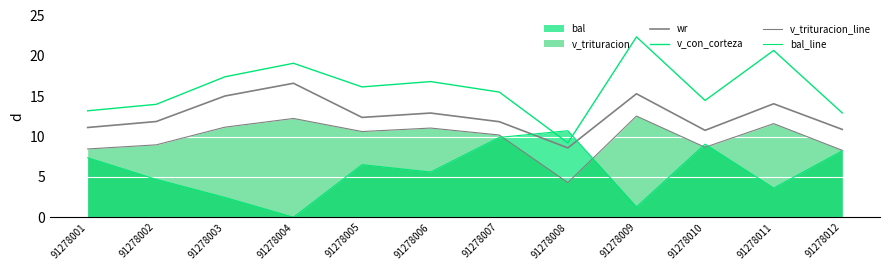

Reading left to right, extract all data points from this chart.

wr: 91278001=11.1	91278002=11.9	91278003=15.0	91278004=16.6	91278005=12.4	91278006=12.9	91278007=11.8	91278008=8.6	91278009=15.3	91278010=10.8	91278011=14.1	91278012=10.9
v_con_corteza: 91278001=13.2	91278002=14.0	91278003=17.4	91278004=19.1	91278005=16.1	91278006=16.8	91278007=15.5	91278008=9.2	91278009=22.4	91278010=14.5	91278011=20.7	91278012=12.9
v_trituracion_line: 91278001=8.5	91278002=9.0	91278003=11.2	91278004=12.2	91278005=10.6	91278006=11.1	91278007=10.2	91278008=4.3	91278009=12.5	91278010=8.7	91278011=11.6	91278012=8.3
bal_line: 91278001=7.4	91278002=4.7	91278003=2.5	91278004=0.0	91278005=6.5	91278006=5.6	91278007=9.9	91278008=10.7	91278009=1.3	91278010=9.1	91278011=3.6	91278012=8.2